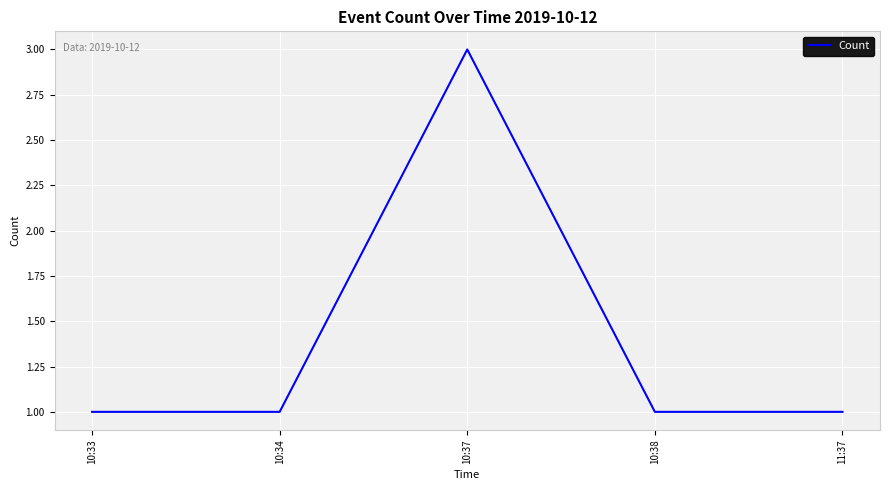

What position from the right is 10:38?

2